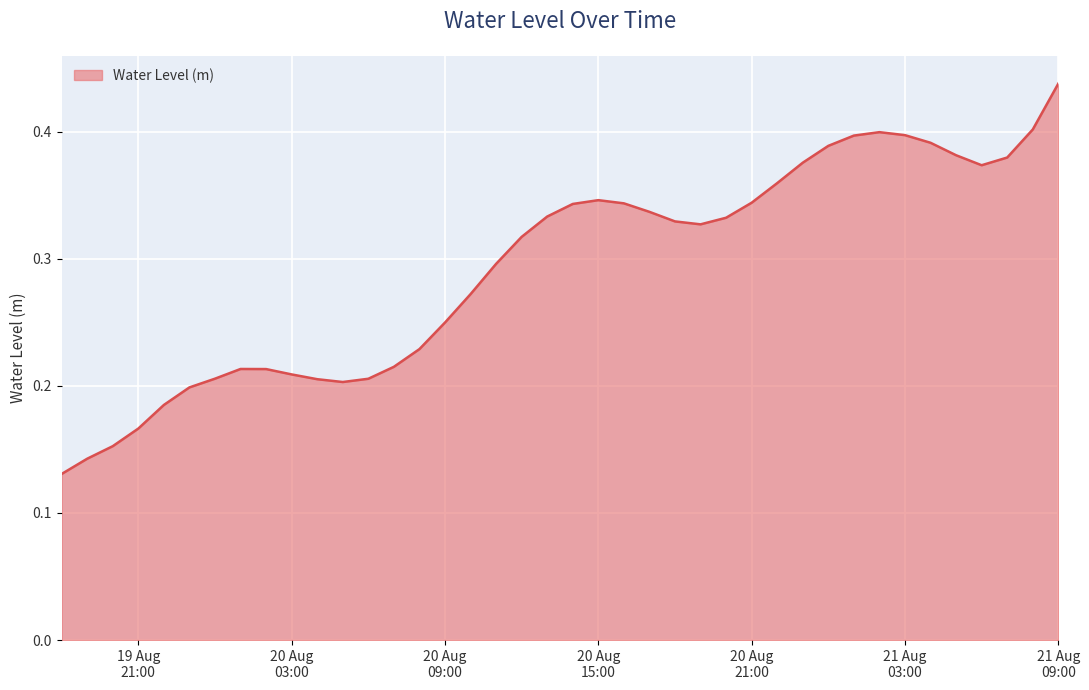

True or false: there are more than 2 points higher than both neighbors.

True